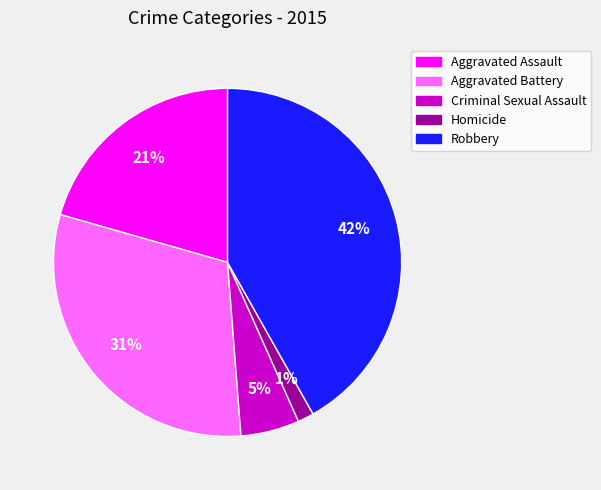

Combined, do Criminal Sexual Assault and Aggravated Battery account for over 50%?

No